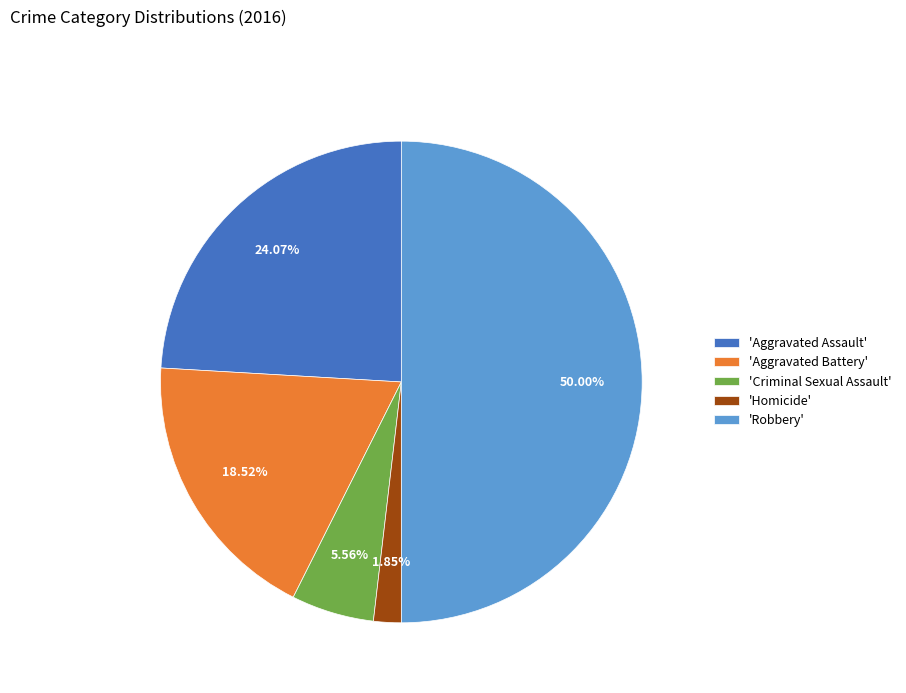

Count the number of slices in the pie.

5